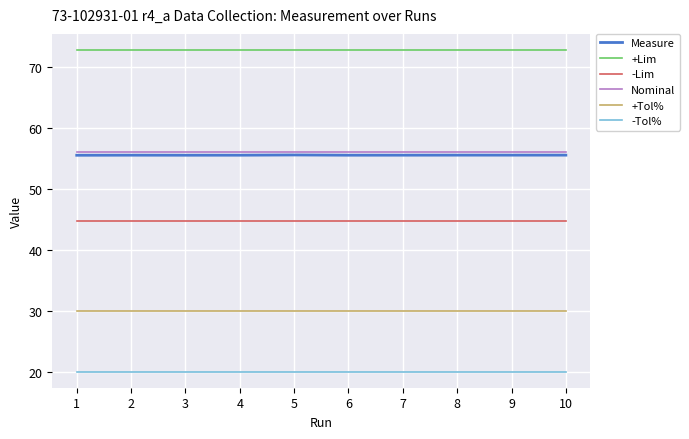

Which series has the widest spread of values?

Measure